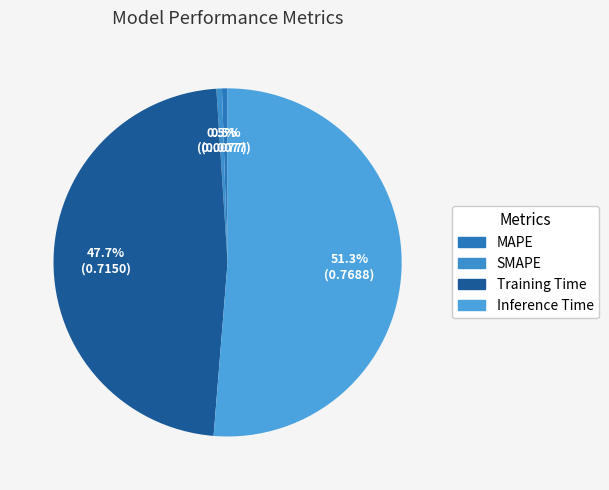

To the nearest percent, what is the average slice percentage?

25%